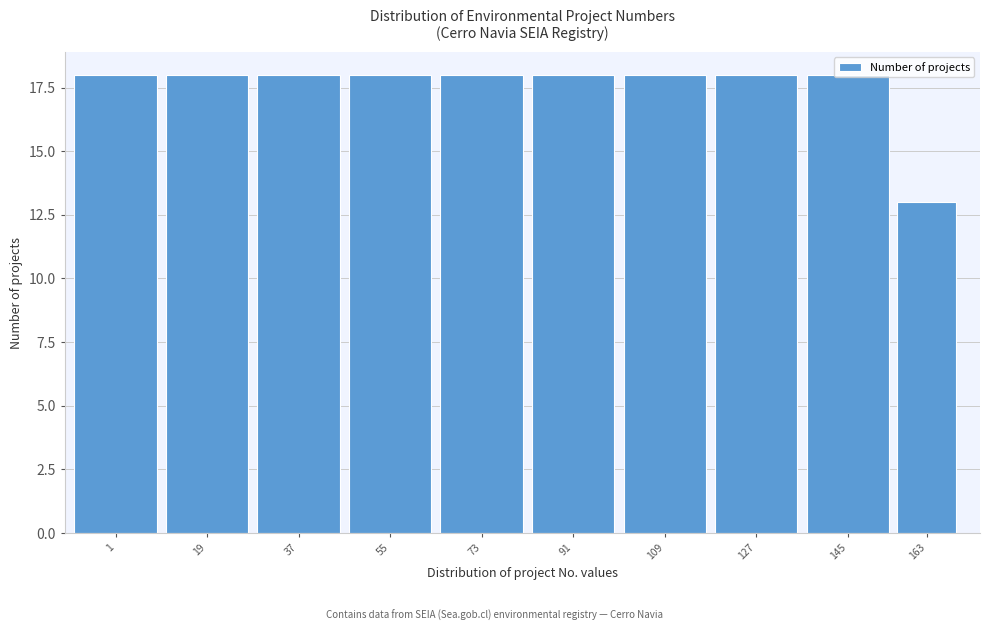

What is the value of the 3rd bar from the left?

18